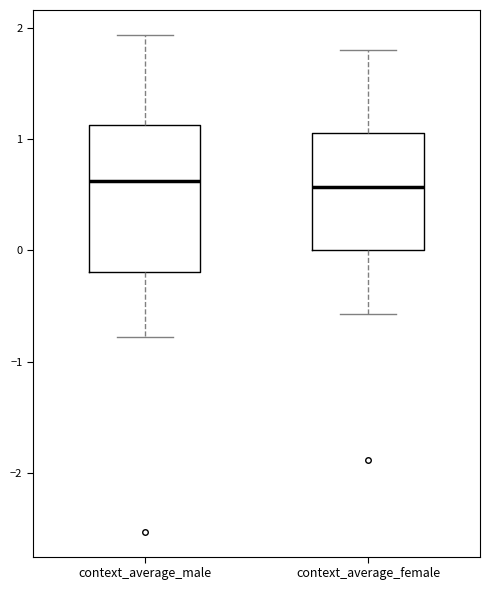

Reading left to right, read every box against the y-axis: the position of its median line, the range the box covers, and the ends of its whiskers. The values are not printed on the chart, so give them approximately, as read against the axis.

context_average_male: median 0.6, box -0.2 to 1.1, whiskers -0.8 to 1.9
context_average_female: median 0.6, box 0.0 to 1.1, whiskers -0.6 to 1.8